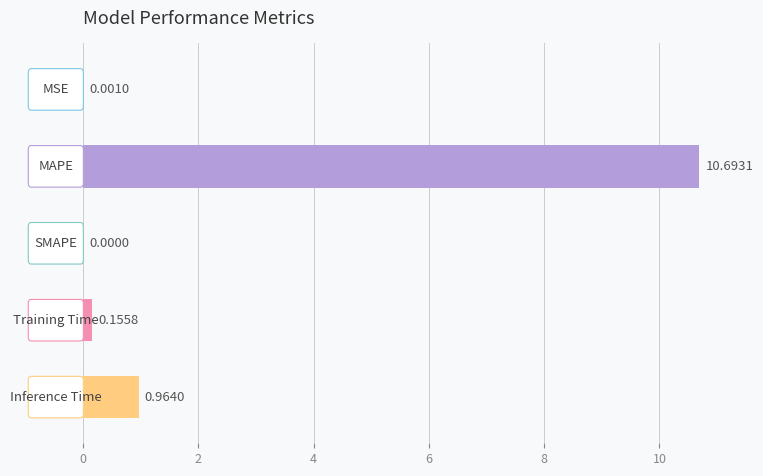

What is the sum of all values?

11.8